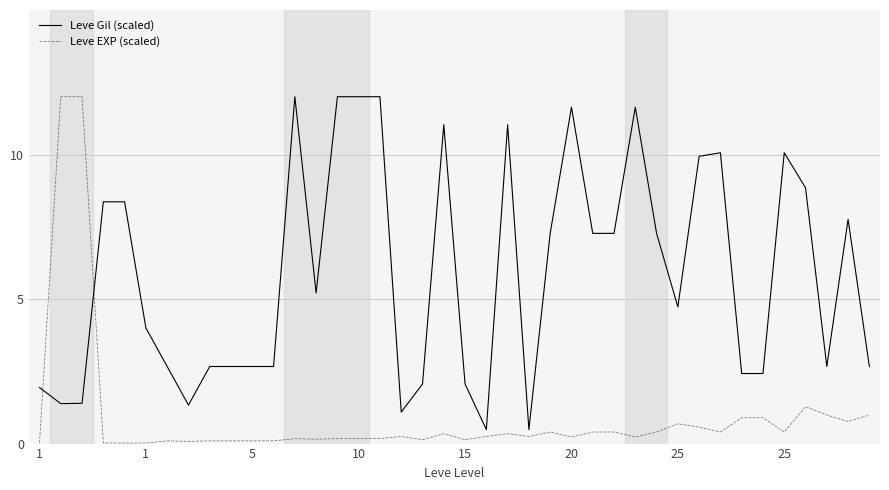

Rank the series by their average value, from highest to lowest.

Leve Gil (scaled), Leve EXP (scaled)